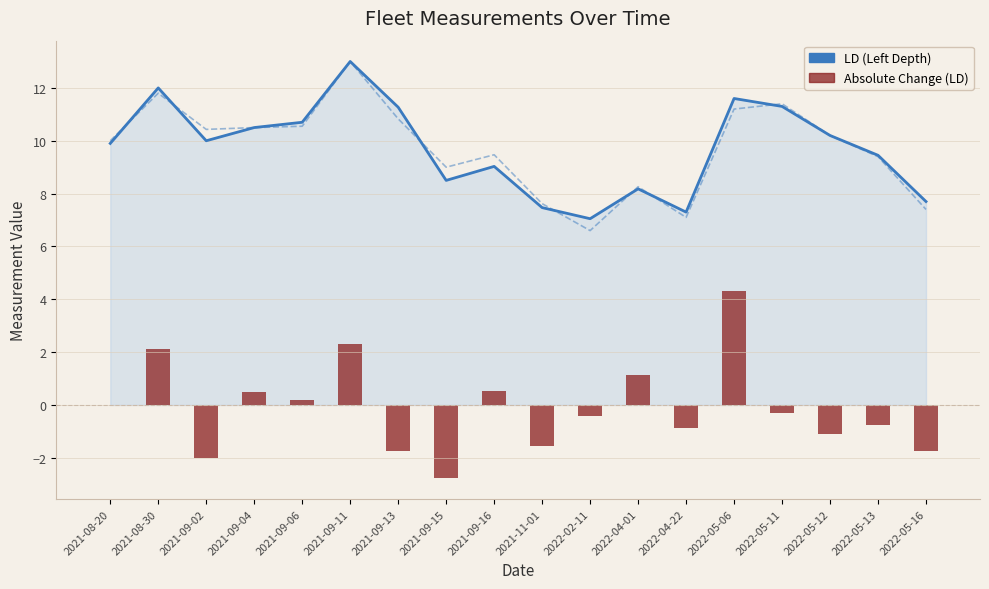

What is the difference between the highest and lowest values at 2021-09-02?

12.0